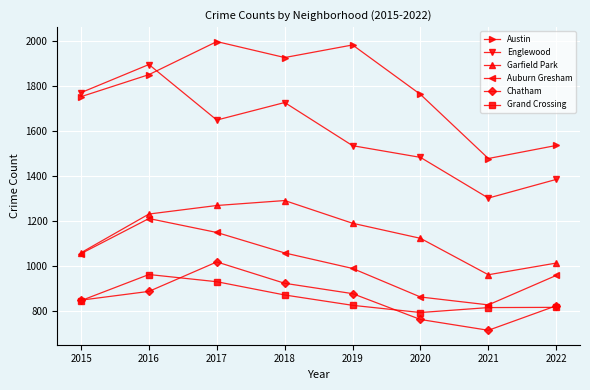

Which series has the widest spread of values?

Englewood